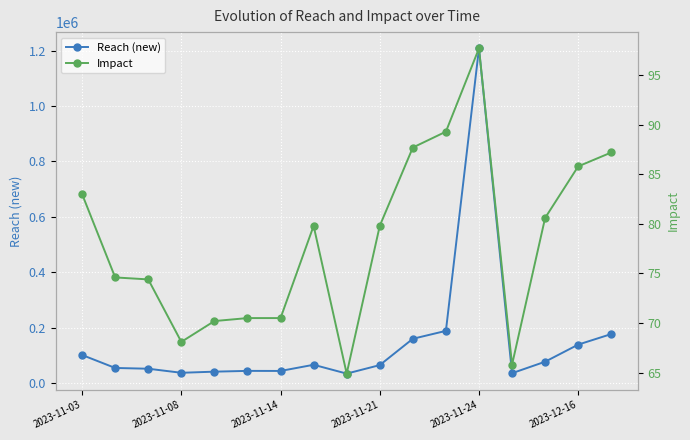

True or false: Reach (new) has more than 1 interior local peaks.

True